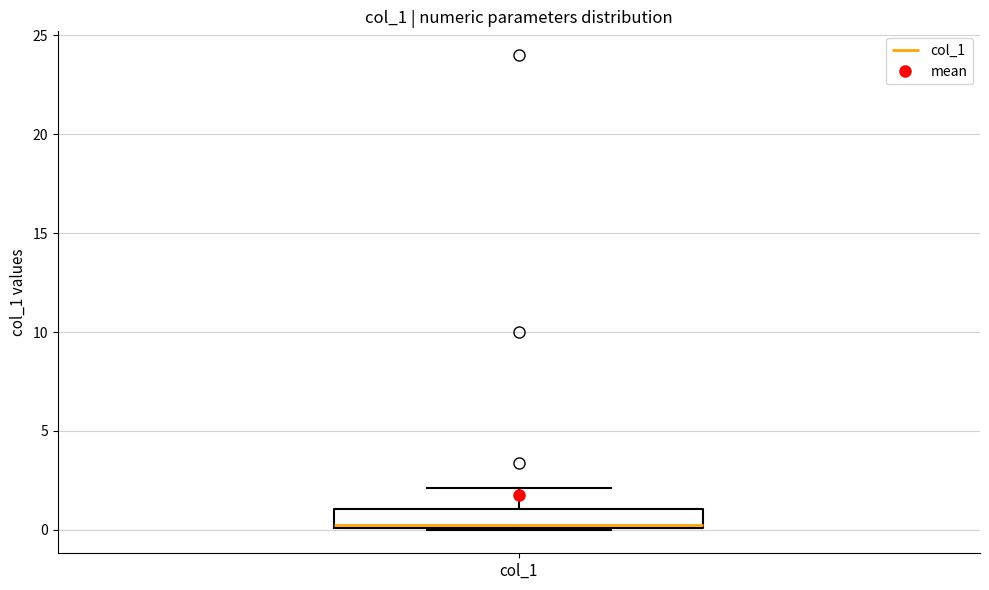

Where is the lower edge of the box for col_1 on the y-axis? The values are not printed on the chart, so give them approximately, as read against the axis.

0.0